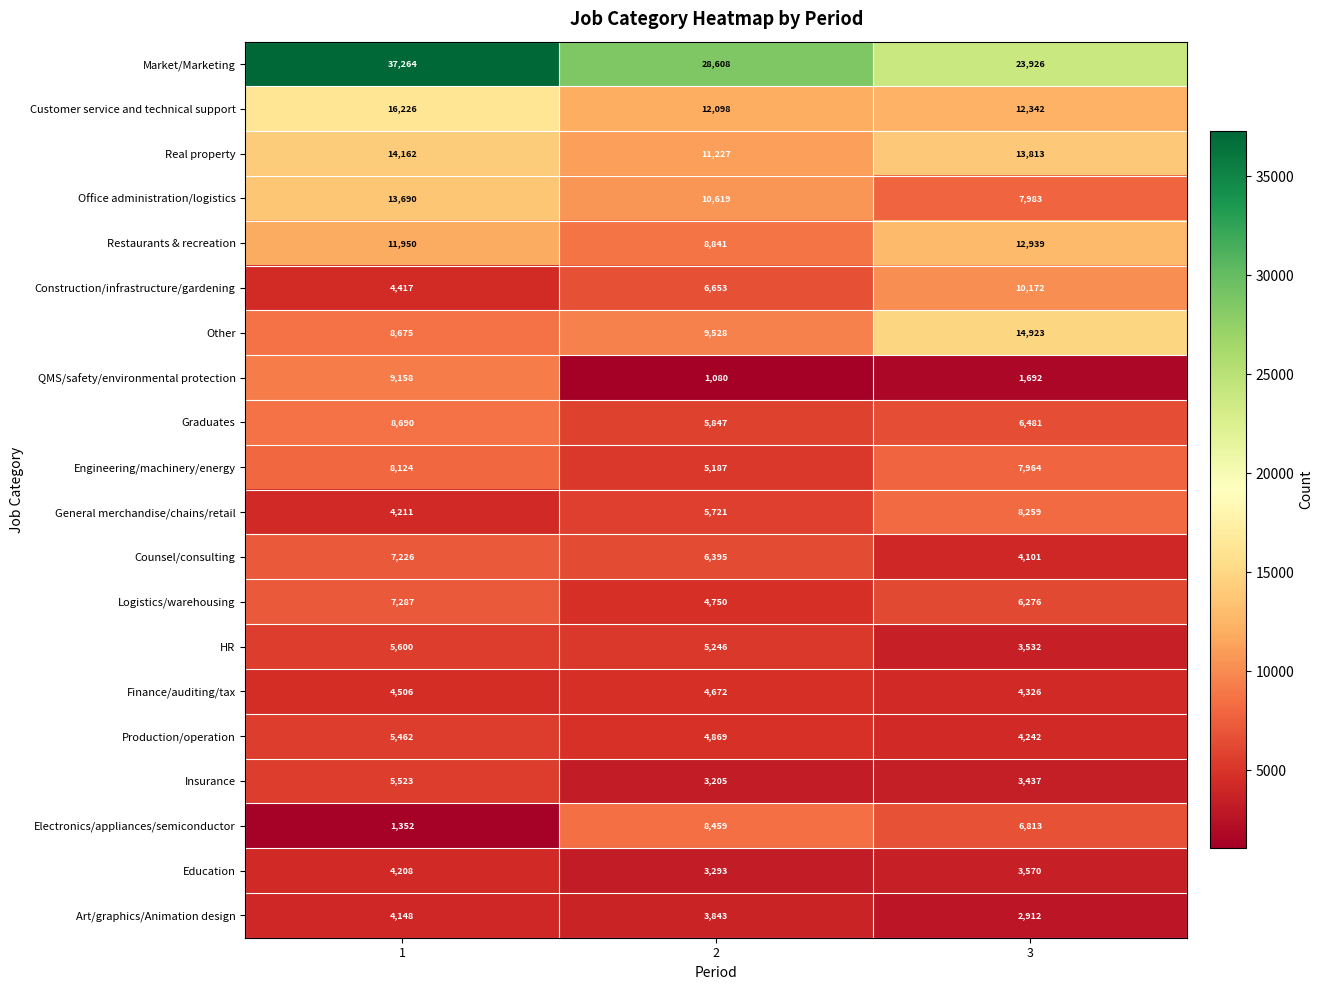

Which series changed the most between 1 and 2?

Market/Marketing